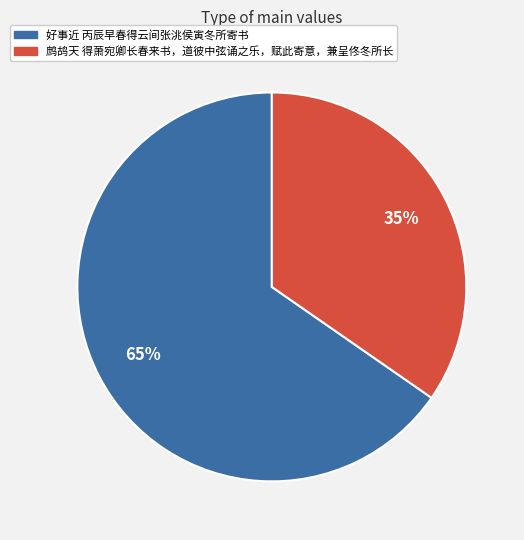

Does 好事近 丙辰早春得云间张洮侯寅冬所寄书 account for over 50% of the chart?

Yes